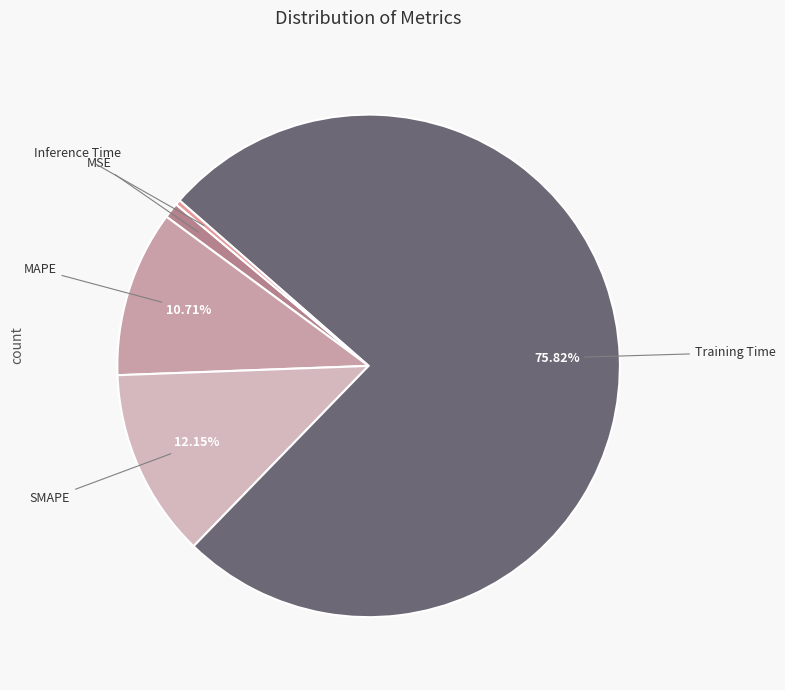

To the nearest percent, what percentage of the pie is SMAPE?

12%